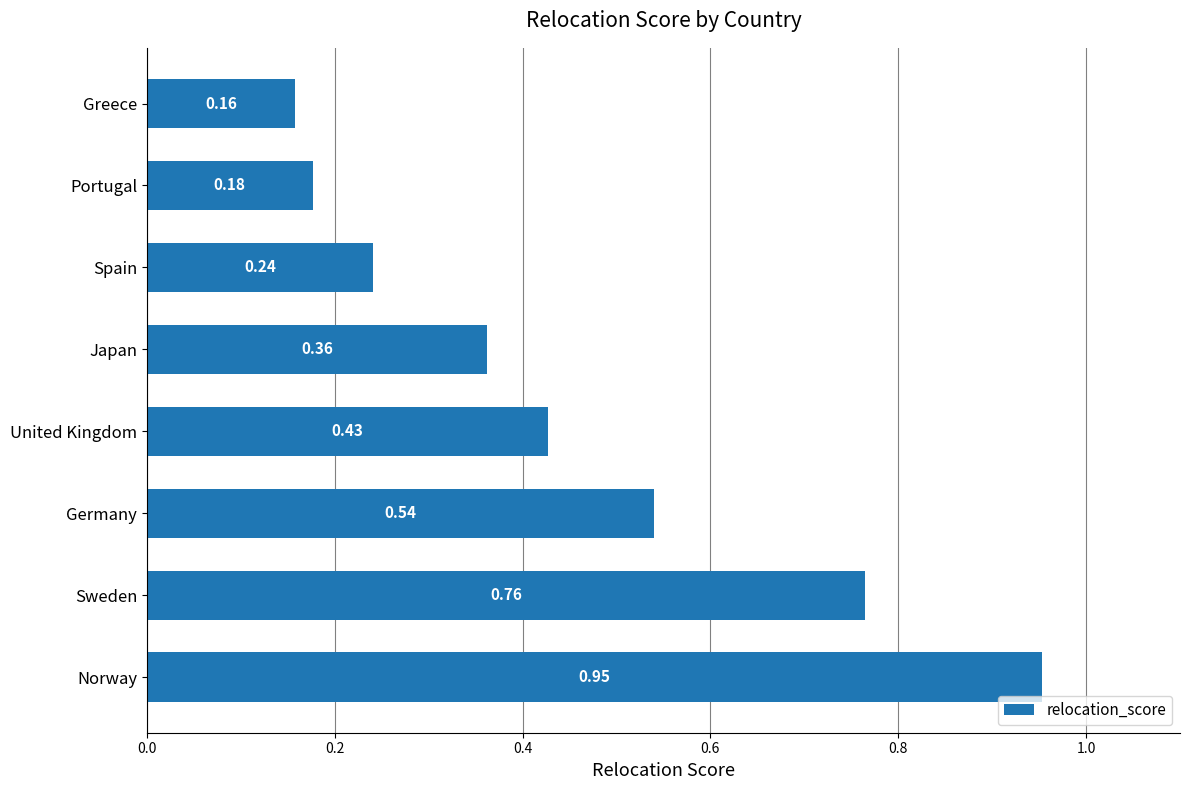

What is the sum of all values?

3.6